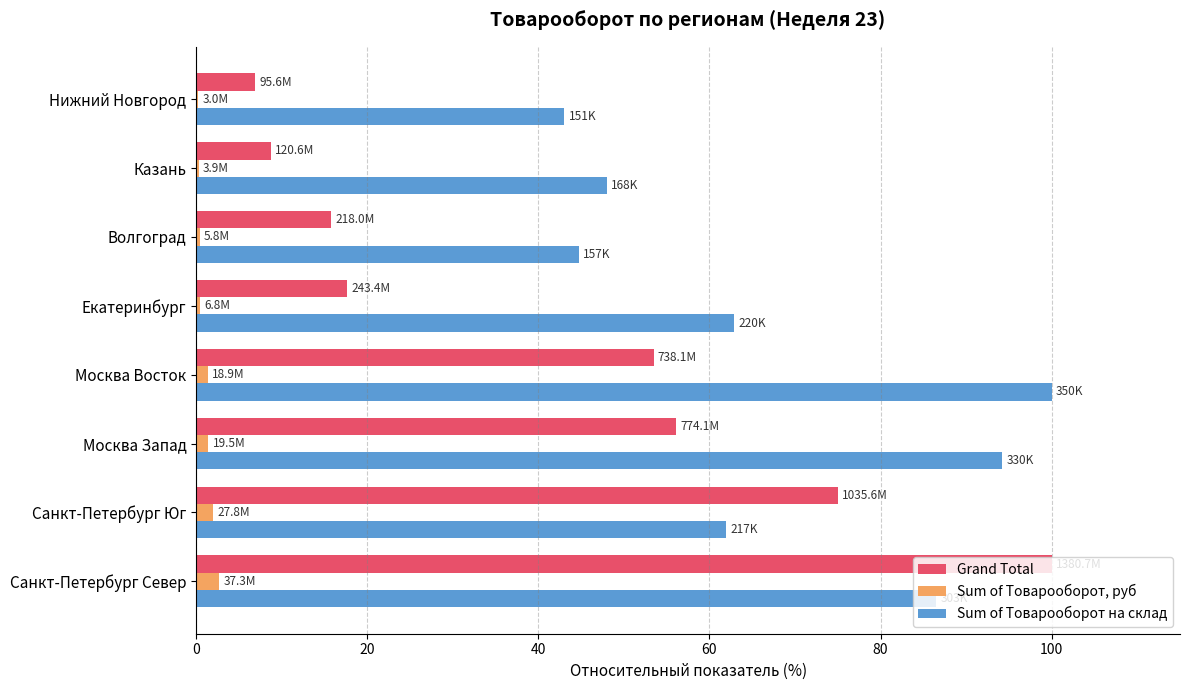

Between Москва Запад and Нижний Новгород, which series saw the biggest shift?

Sum of Товарооборот на склад